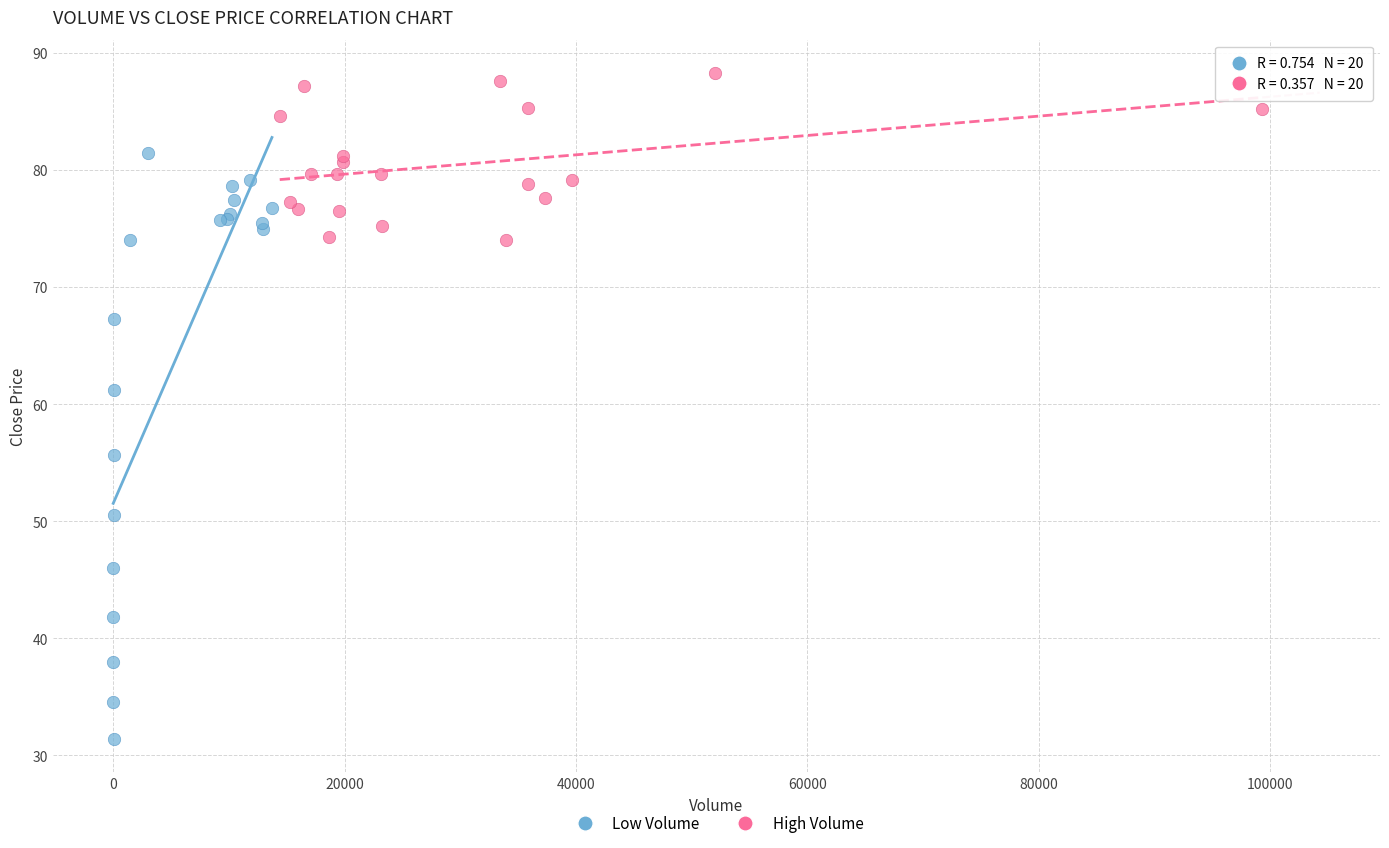

Which series reaches the minimum Y coordinate?

Low Volume